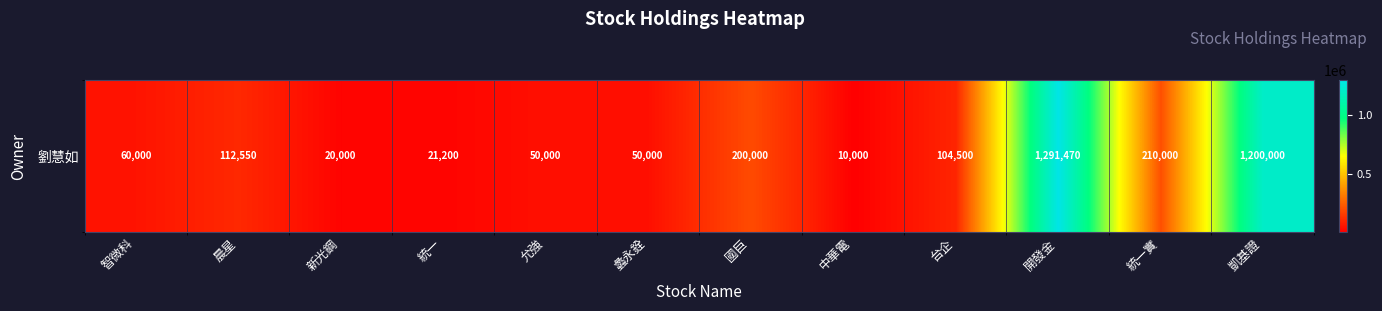

Read the value at 凱基證.

1200000